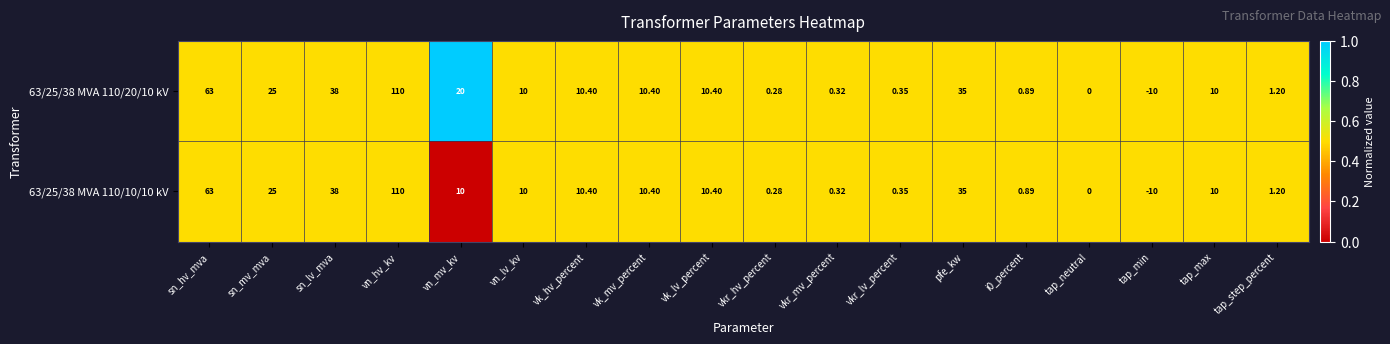

How many negative values does the 63/25/38 MVA 110/20/10 kV series have?

1